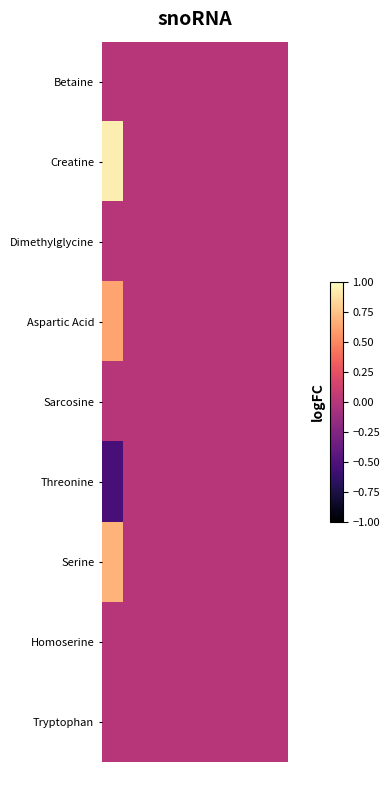

Reading right to left, list all the values displayed in this chart.

Betaine: 0.0	0.0	0.0	0.0	0.0	0.0	0.0	0.0	0.0
Creatine: 0.0	0.0	0.0	0.0	0.0	0.0	0.0	0.0	0.9
Dimethylglycine: 0.0	0.0	0.0	0.0	0.0	0.0	0.0	0.0	0.0
Aspartic Acid: 0.0	0.0	0.0	0.0	0.0	0.0	0.0	0.0	0.6
Sarcosine: 0.0	0.0	0.0	0.0	0.0	0.0	0.0	0.0	0.0
Threonine: 0.0	0.0	0.0	0.0	0.0	0.0	0.0	0.0	-0.5
Serine: 0.0	0.0	0.0	0.0	0.0	0.0	0.0	0.0	0.7
Homoserine: 0.0	0.0	0.0	0.0	0.0	0.0	0.0	0.0	0.0
Tryptophan: 0.0	0.0	0.0	0.0	0.0	0.0	0.0	0.0	0.0